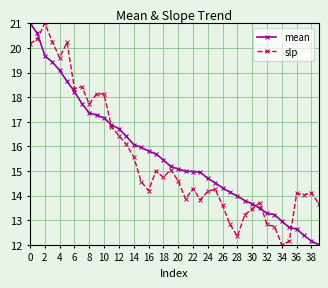

What is the smallest value displayed?

12.0